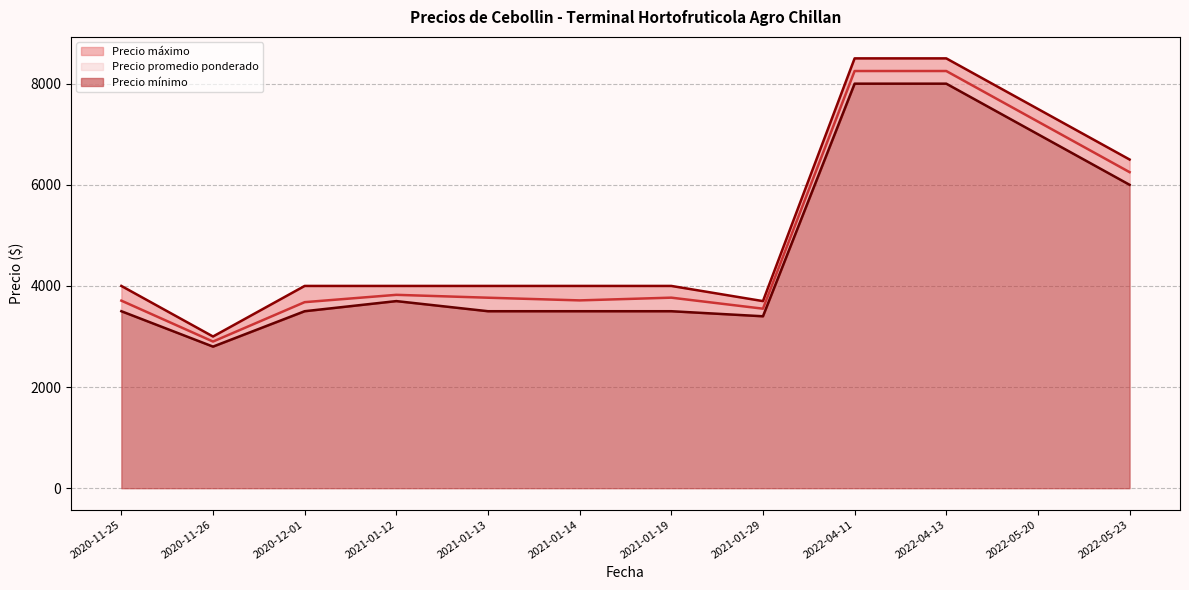

Which series has the largest range (max minus min)?

Precio máximo